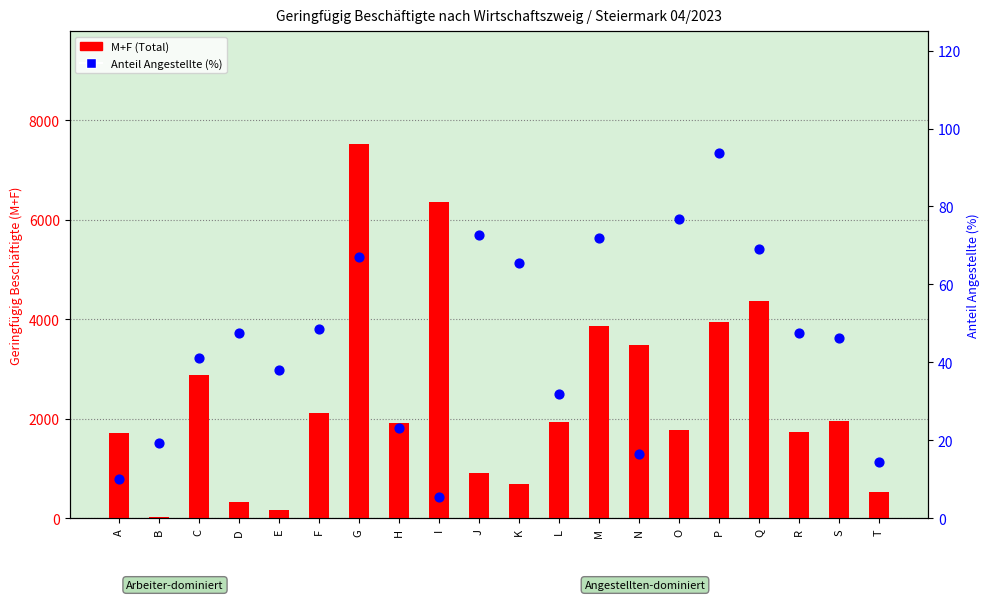

What is the total value across all series at B?

45.2